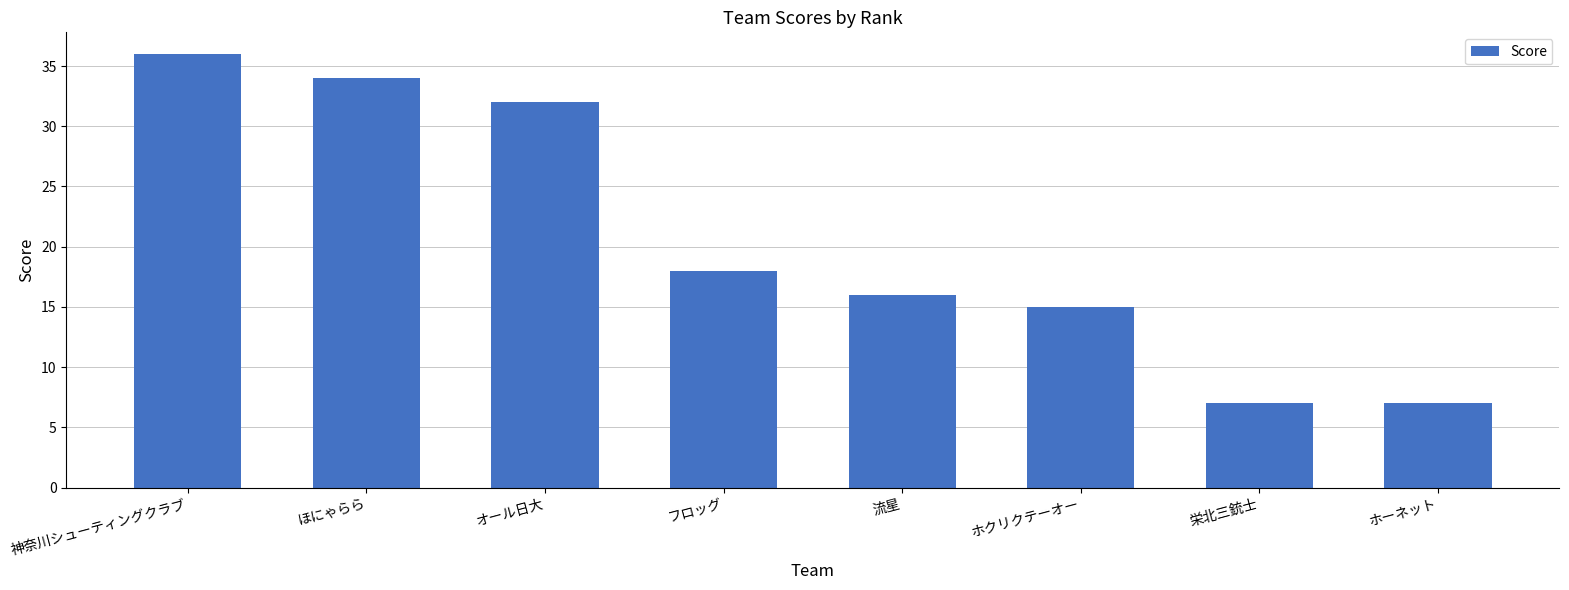

What is the smallest value displayed?

7